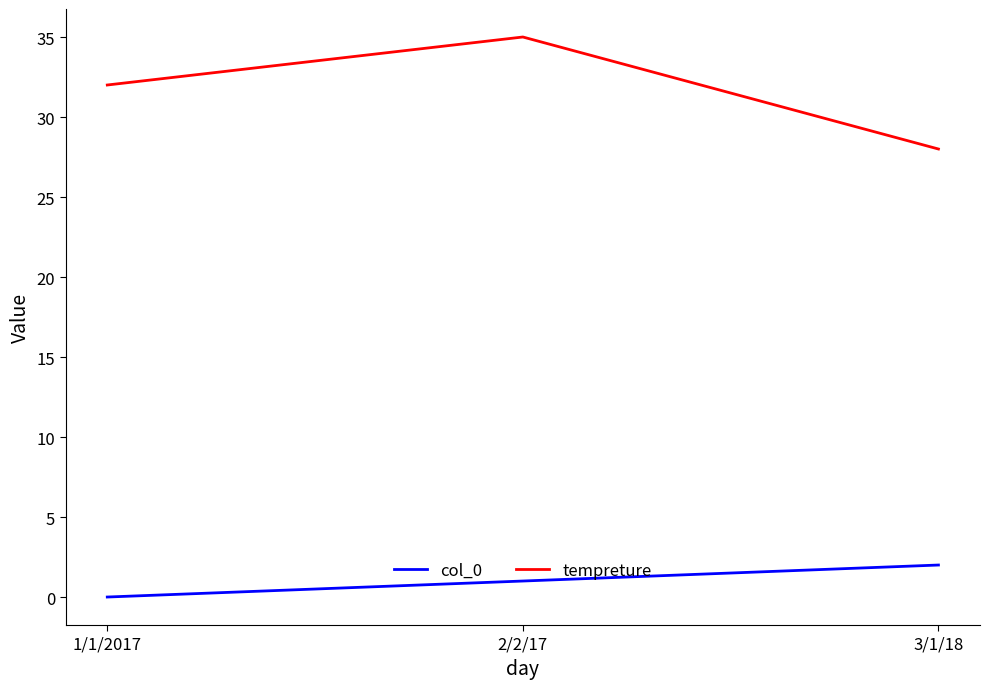

What are all the series names shown in the legend?

col_0, tempreture